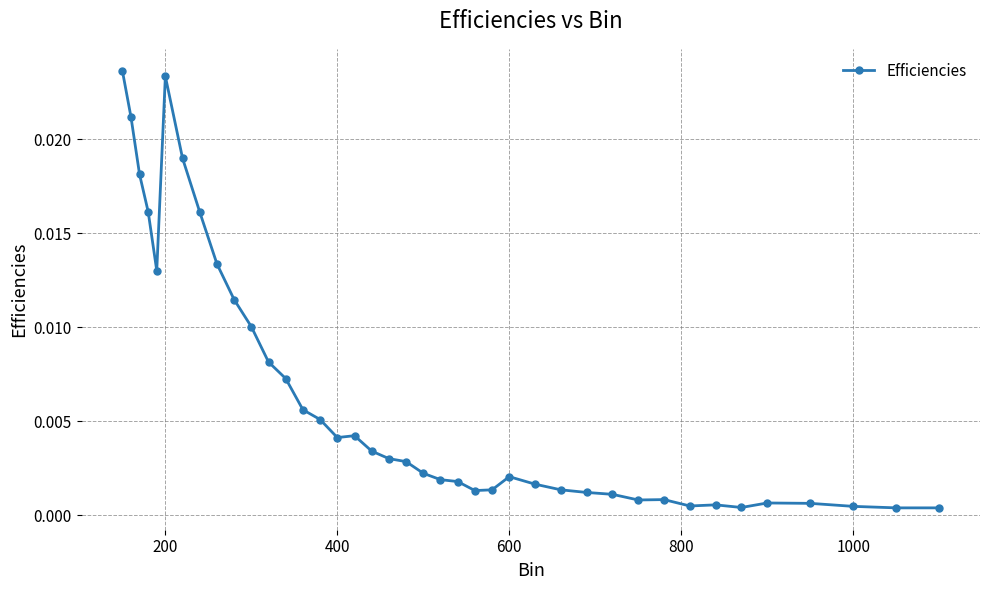

What is the sum of all values?

0.3